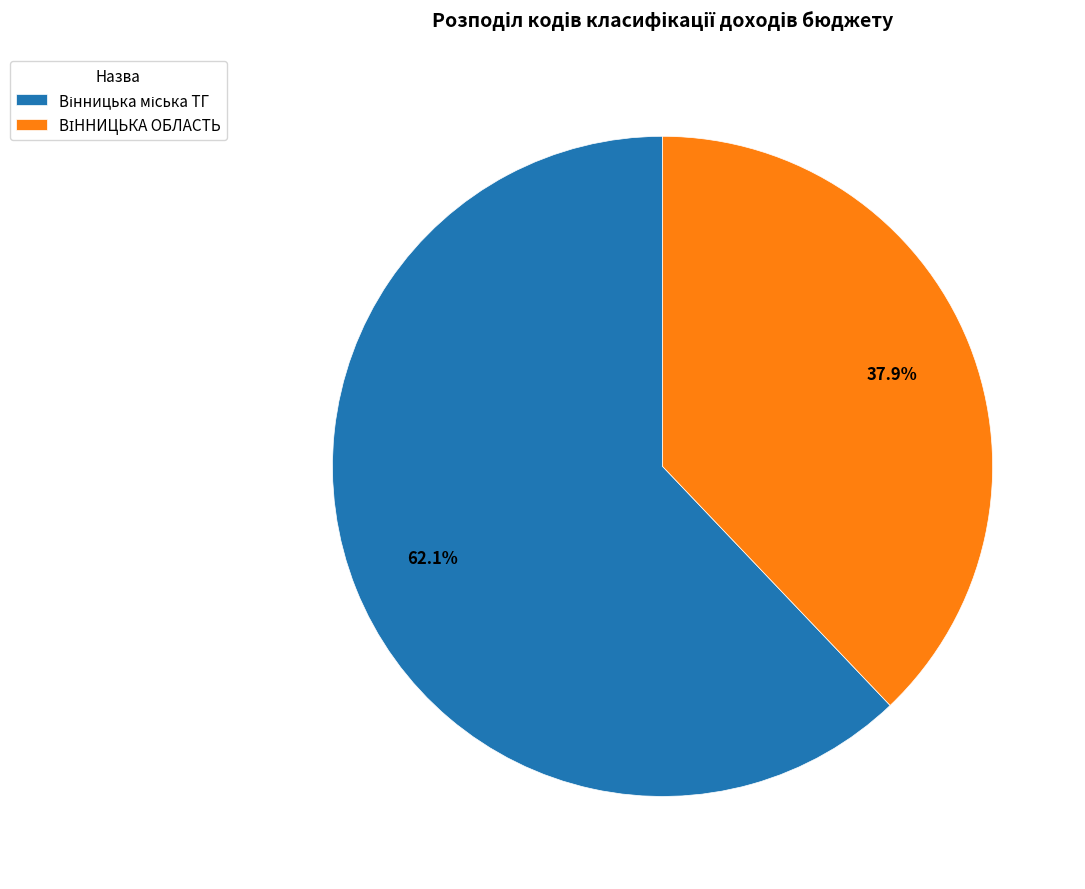

Is there any slice that represents more than half of the pie?

Yes